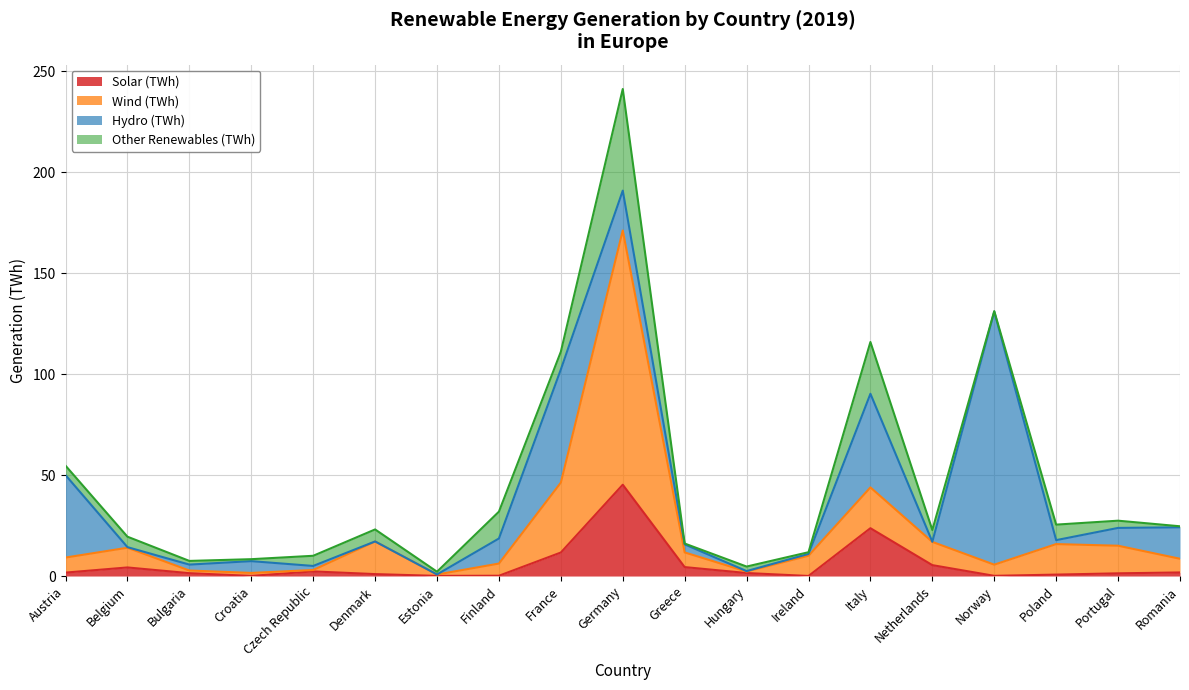

What is the spread (max minus min) of values at Netherlands?

11.5